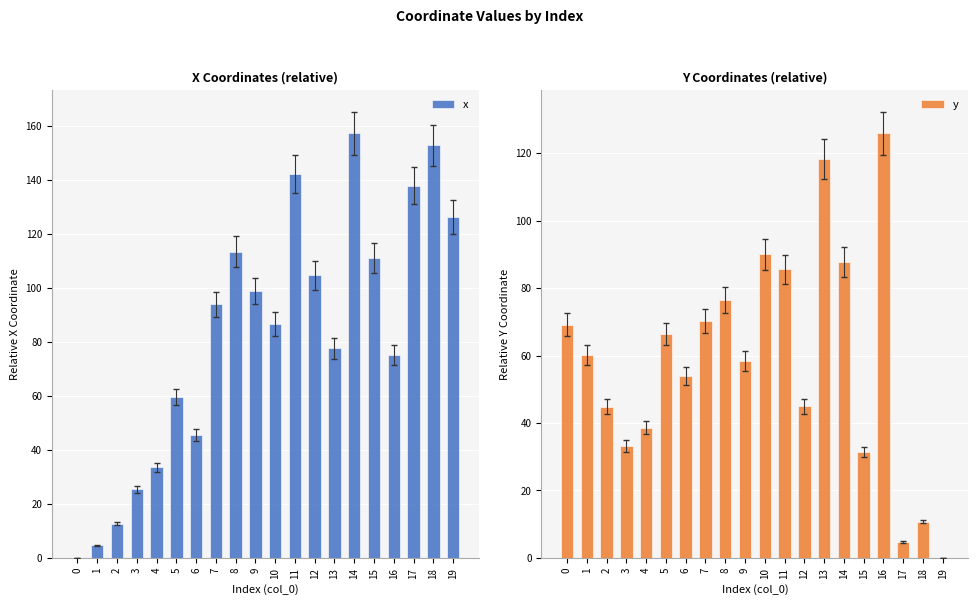

Does the chart contain stacked bars?

No